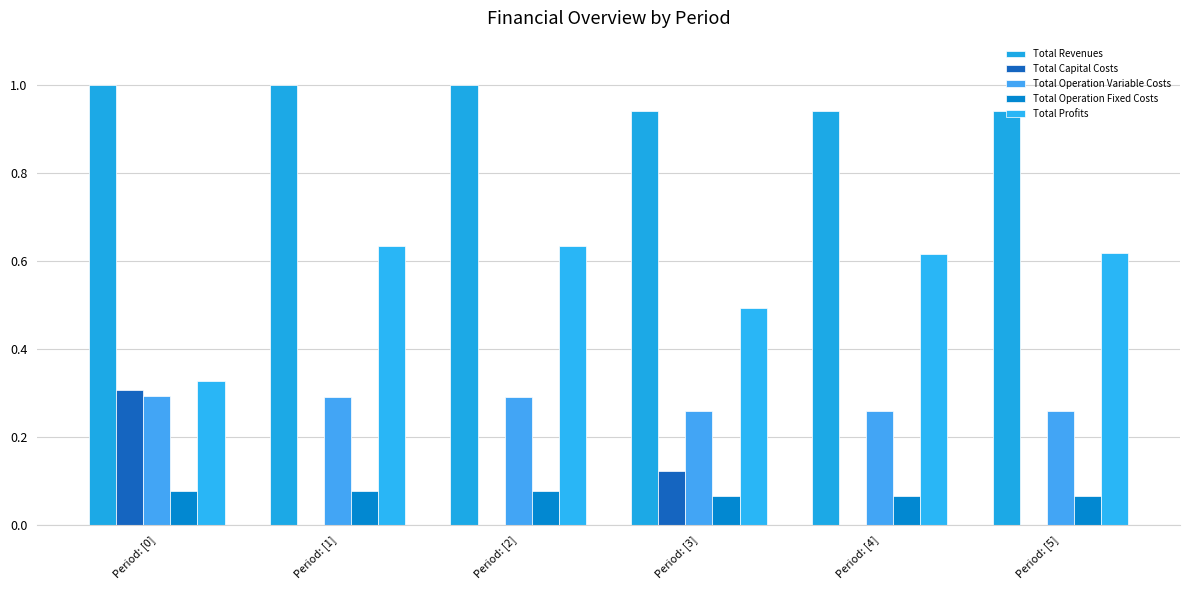

Which series has the widest spread of values?

Total Profits